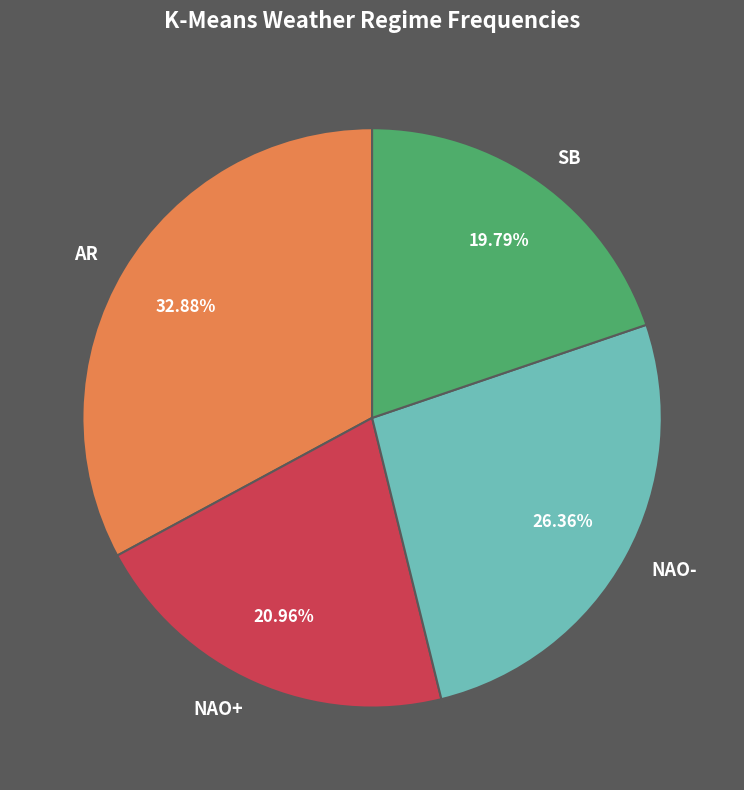

To the nearest percent, what portion does AR represent?

33%